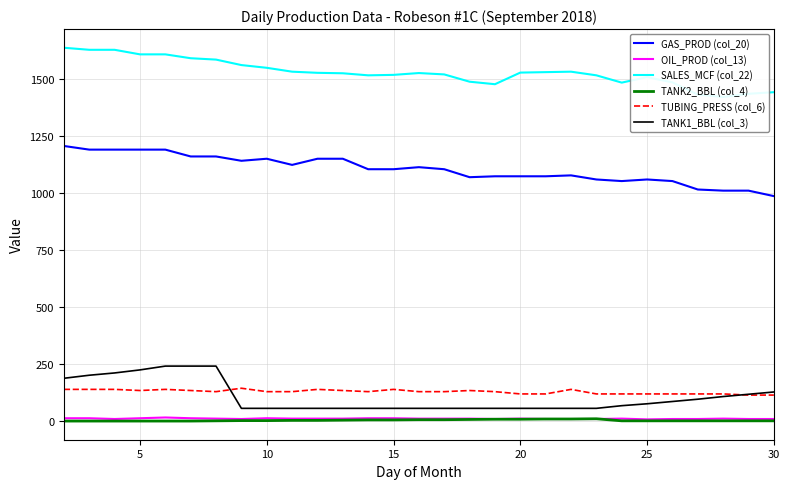

What is the lowest value of the TANK1_BBL (col_3) series?

56.8